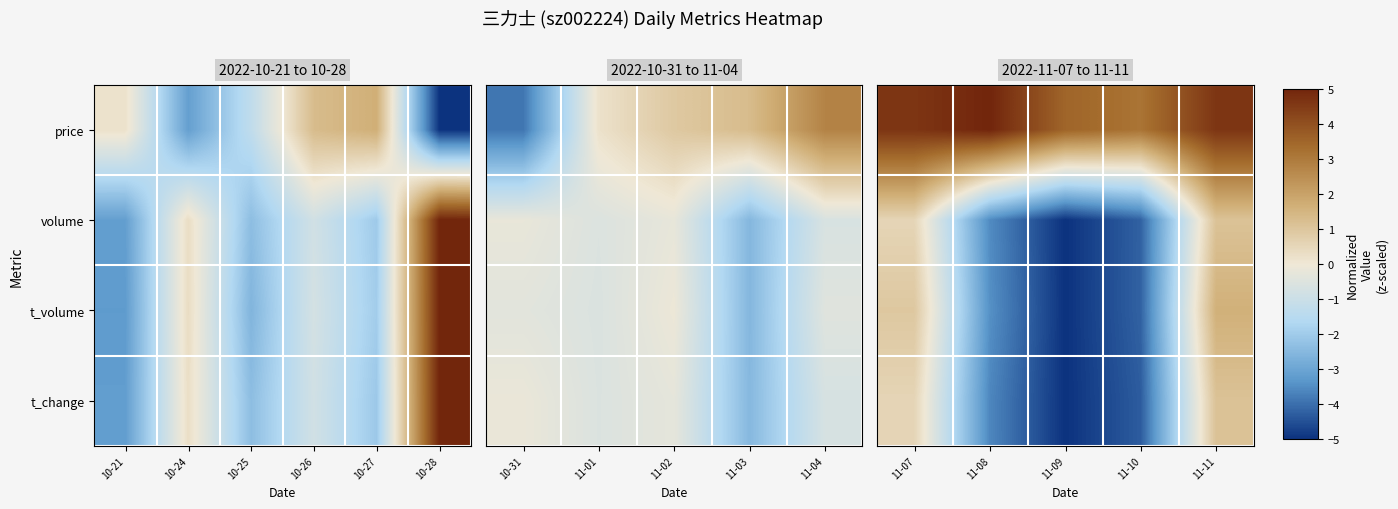

The t_change series shows 0.7 at 11-11. True or false?

False